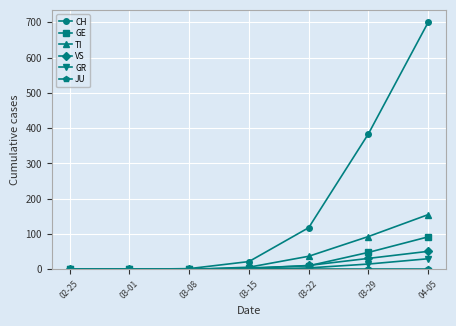

True or false: GE has more than 2 points higher than both neighbors.

False